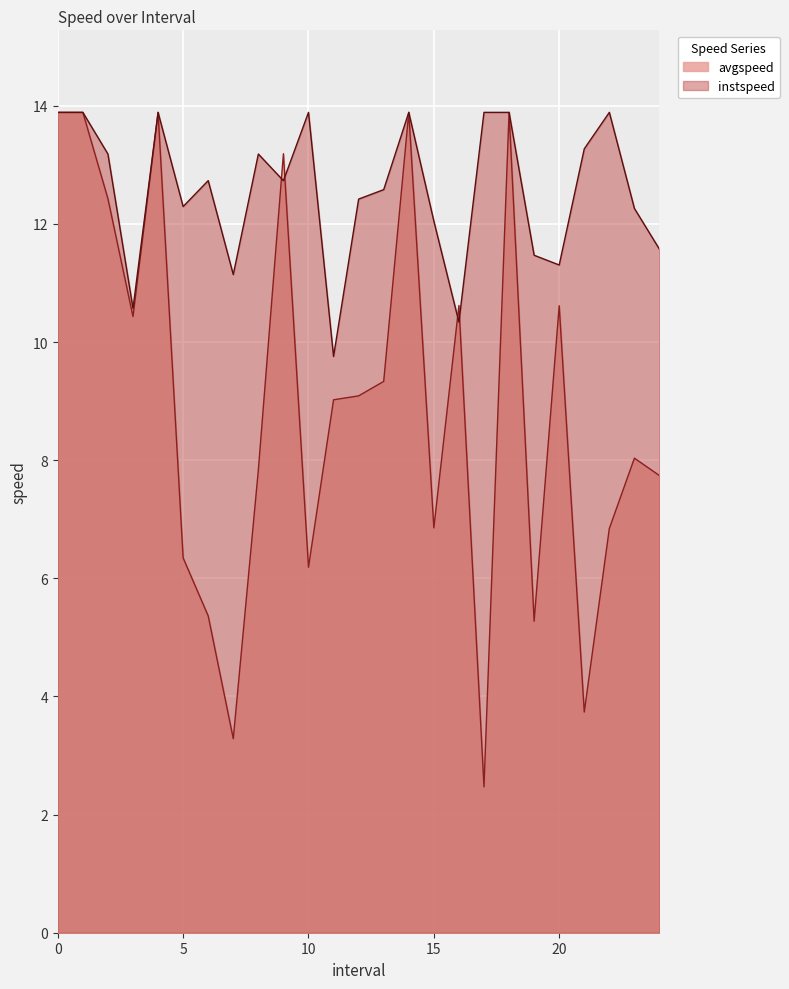

Where do instspeed and avgspeed first cross each other?

8.0 and 9.0